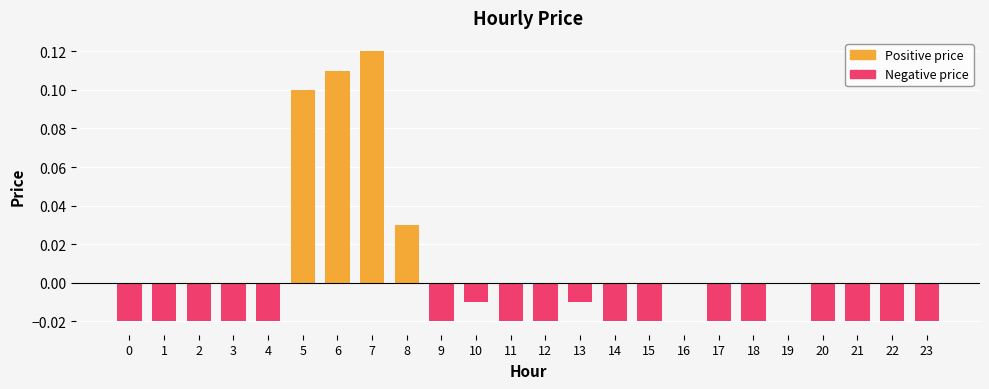

Are the bars horizontal?

No